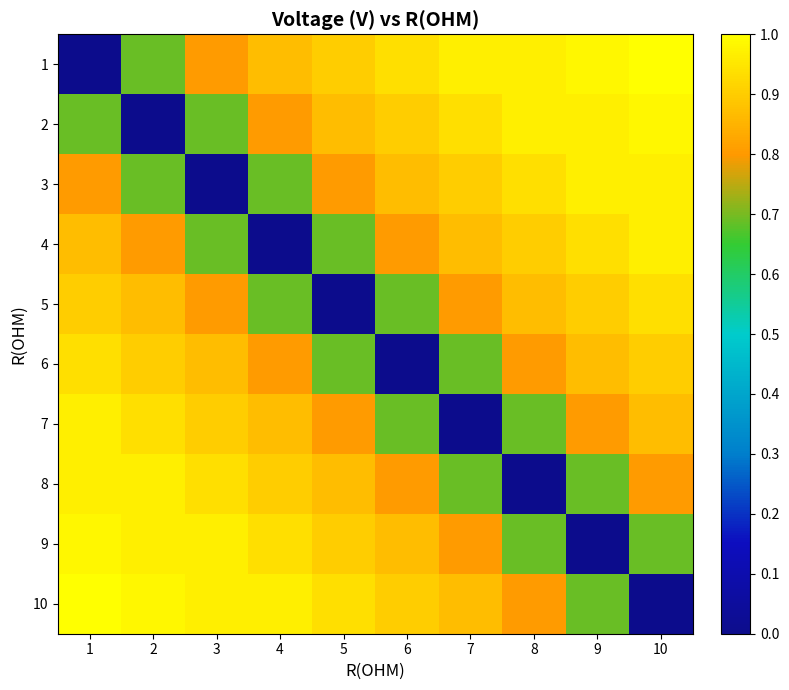

Reading right to left, what are all the values shown in this chart?

1: 10=1.0	9=1.0	8=1.0	7=1.0	6=0.9	5=0.9	4=0.9	3=0.8	2=0.7	1=0.0
2: 10=1.0	9=1.0	8=1.0	7=0.9	6=0.9	5=0.9	4=0.8	3=0.7	2=0.0	1=0.7
3: 10=1.0	9=1.0	8=0.9	7=0.9	6=0.9	5=0.8	4=0.7	3=0.0	2=0.7	1=0.8
4: 10=1.0	9=0.9	8=0.9	7=0.9	6=0.8	5=0.7	4=0.0	3=0.7	2=0.8	1=0.9
5: 10=0.9	9=0.9	8=0.9	7=0.8	6=0.7	5=0.0	4=0.7	3=0.8	2=0.9	1=0.9
6: 10=0.9	9=0.9	8=0.8	7=0.7	6=0.0	5=0.7	4=0.8	3=0.9	2=0.9	1=0.9
7: 10=0.9	9=0.8	8=0.7	7=0.0	6=0.7	5=0.8	4=0.9	3=0.9	2=0.9	1=1.0
8: 10=0.8	9=0.7	8=0.0	7=0.7	6=0.8	5=0.9	4=0.9	3=0.9	2=1.0	1=1.0
9: 10=0.7	9=0.0	8=0.7	7=0.8	6=0.9	5=0.9	4=0.9	3=1.0	2=1.0	1=1.0
10: 10=0.0	9=0.7	8=0.8	7=0.9	6=0.9	5=0.9	4=1.0	3=1.0	2=1.0	1=1.0